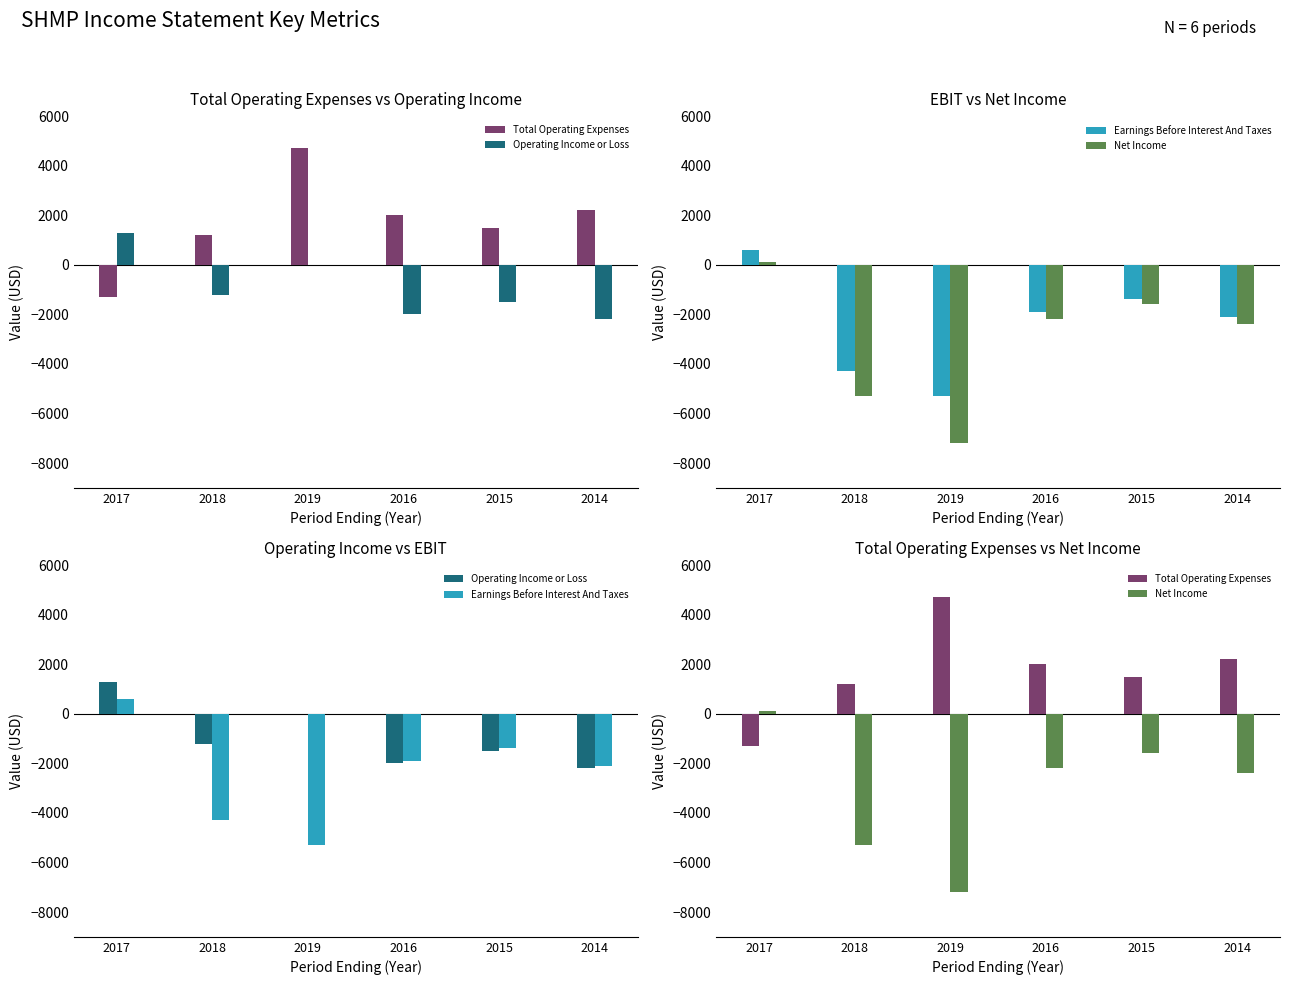

How many positive values does the Total Operating Expenses series have?

5